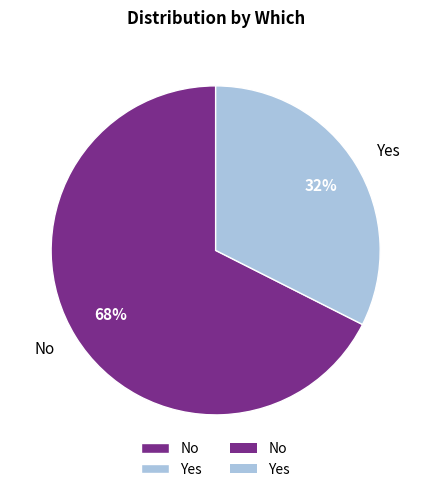

How many slices are in this pie chart?

2